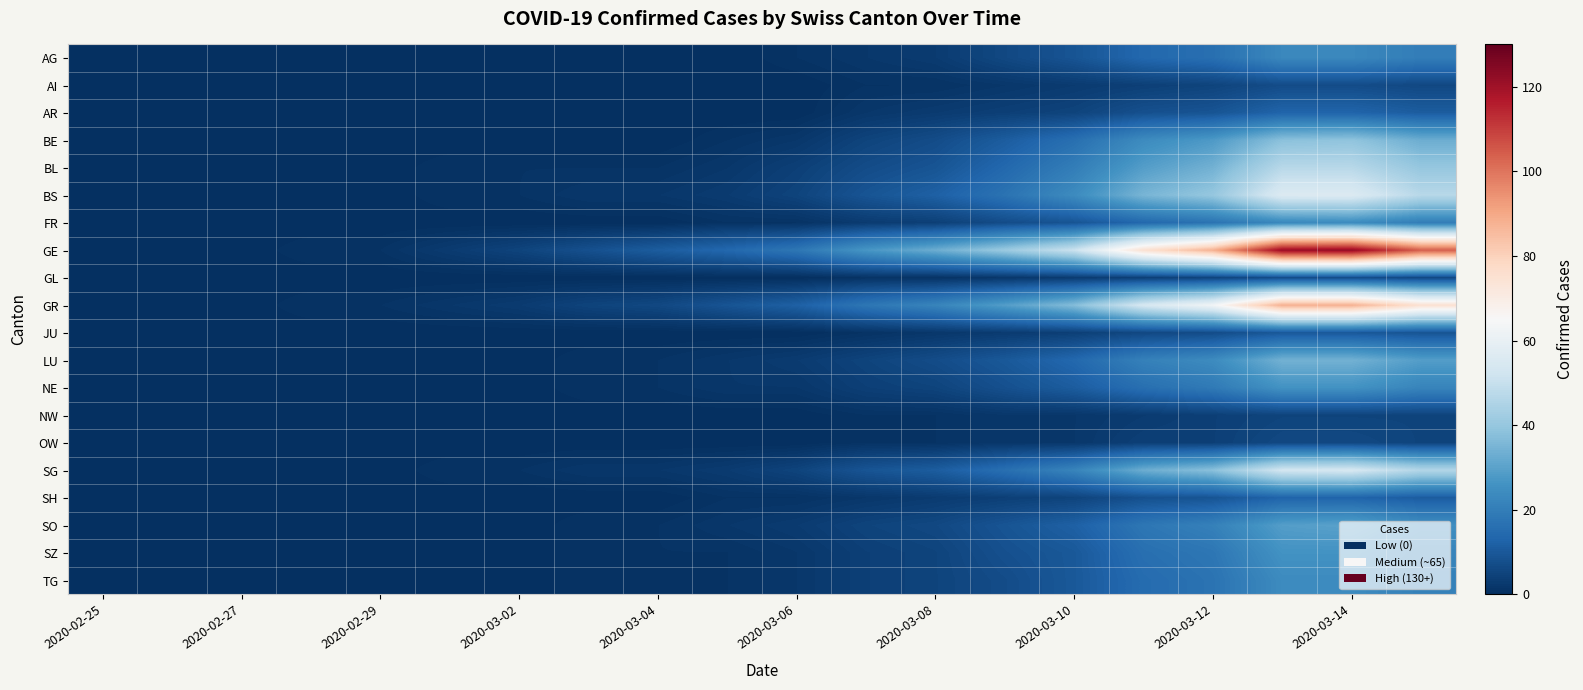

Reading left to right, what are all the values shown in this chart?

AG: 0	0	0	0	0	0	0	0	0	0	1	2	3	6	9	14	16	23	23	20
AI: 0	0	0	0	0	0	0	0	0	0	0	1	1	2	3	4	5	7	7	6
AR: 0	0	0	0	0	0	0	0	0	0	0	2	3	4	5	8	9	13	13	11
BE: 0	0	0	0	0	0	0	0	0	1	2	5	7	11	16	24	28	38	39	33
BL: 0	0	0	0	0	1	1	1	1	2	4	7	9	14	20	29	34	47	47	40
BS: 0	0	0	0	0	1	1	2	2	3	5	9	12	17	24	35	40	56	56	47
FR: 0	0	0	0	0	0	0	0	0	1	1	3	4	7	9	14	17	23	24	20
GE: 0	0	0	1	1	3	5	8	11	14	18	27	33	41	51	75	88	121	122	104
GL: 0	0	0	0	0	0	0	0	0	0	0	1	1	2	3	4	5	7	7	6
GR: 0	0	0	1	1	2	3	5	6	9	12	18	22	29	37	54	63	88	88	75
JU: 0	0	0	0	0	0	0	0	0	0	0	1	2	3	4	6	7	10	10	9
LU: 0	0	0	0	0	0	0	1	1	2	3	5	7	10	14	21	24	34	34	29
NE: 0	0	0	0	0	0	0	1	1	2	2	4	5	8	11	16	19	26	26	22
NW: 0	0	0	0	0	0	0	0	0	0	0	1	1	2	2	3	4	5	5	5
OW: 0	0	0	0	0	0	0	0	0	0	0	1	1	2	2	4	4	6	6	5
SG: 0	0	0	0	0	1	1	2	2	3	5	9	11	16	22	33	38	53	54	46
SH: 0	0	0	0	0	0	0	0	0	1	1	2	3	4	5	8	9	13	13	11
SO: 0	0	0	0	0	0	0	1	1	2	3	5	6	9	12	18	21	29	30	25
SZ: 0	0	0	0	0	0	0	1	1	1	2	4	5	8	10	16	18	26	26	22
TG: 0	0	0	0	0	0	0	1	1	1	2	4	5	7	10	15	17	24	24	21